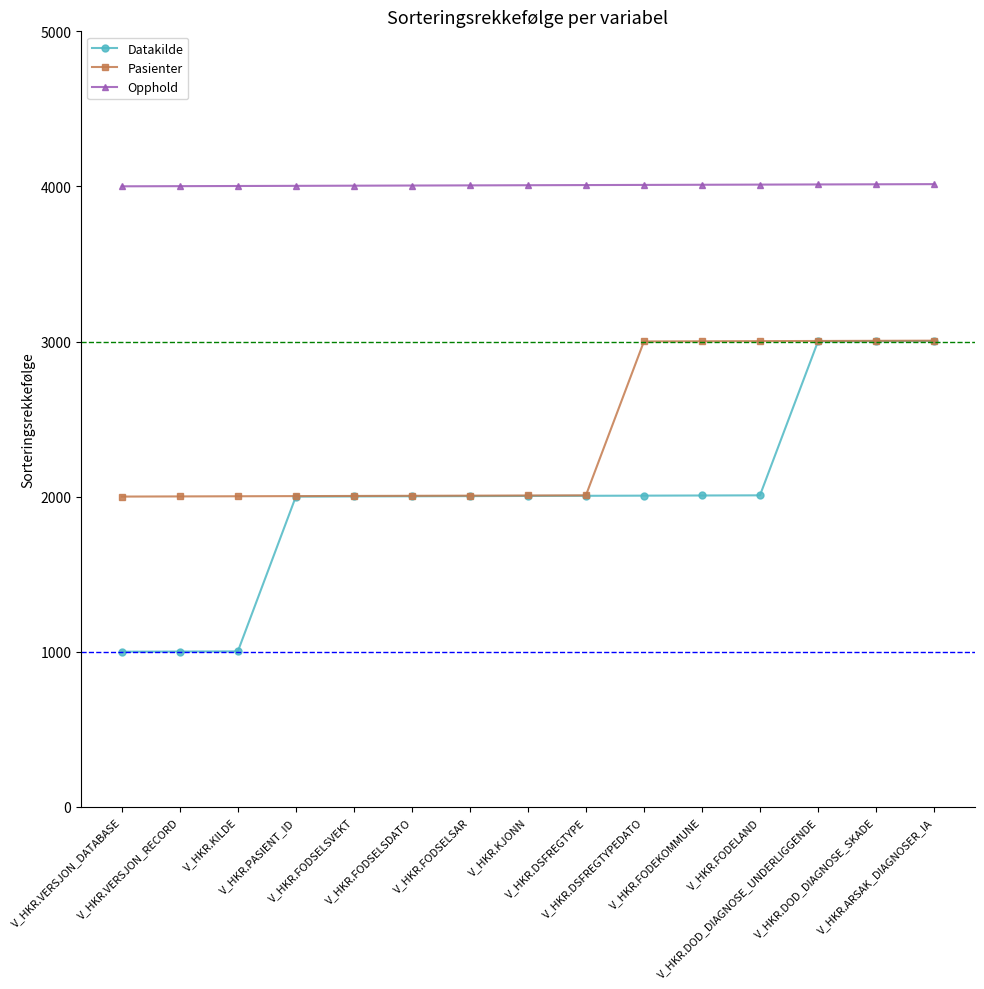

What is the spread (max minus min) of values at V_HKR.FODSELSDATO?

2003